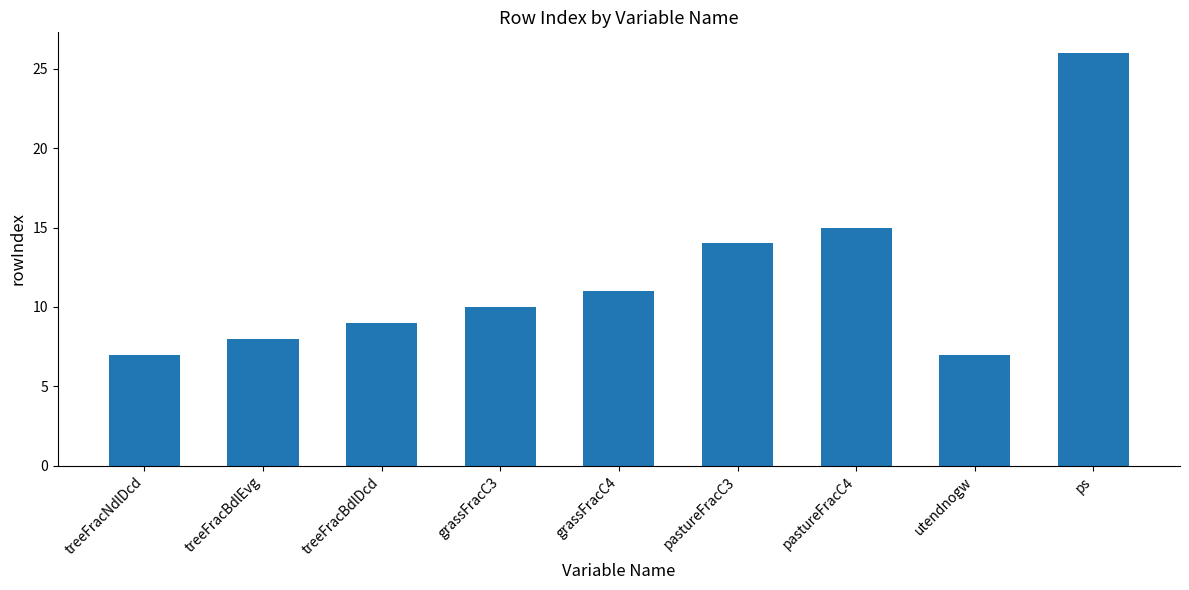

The value at grassFracC3 is 10. True or false?

True